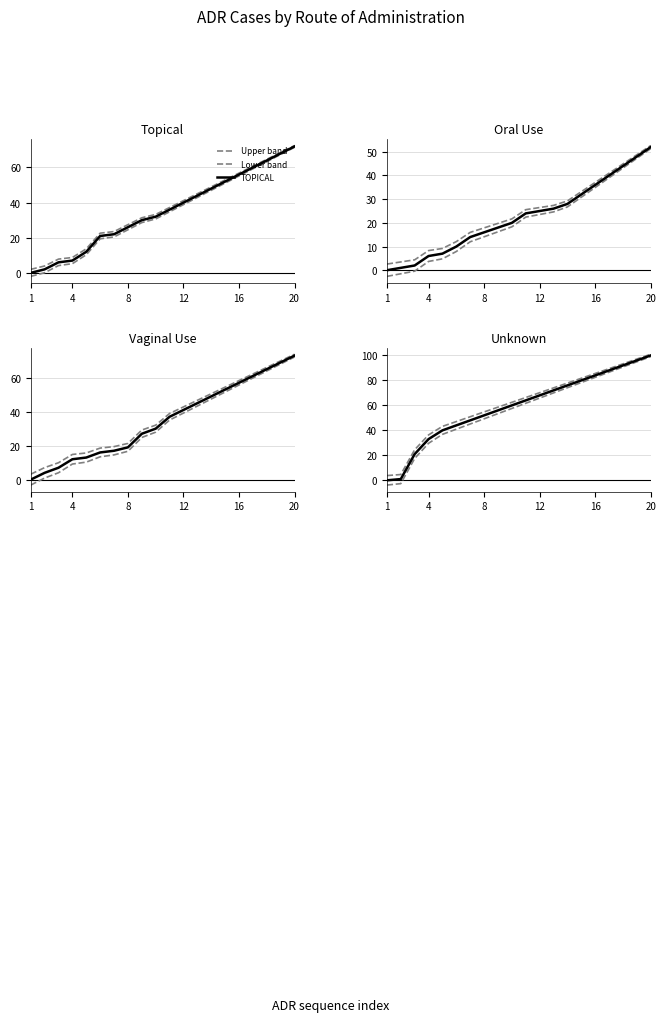

True or false: ORAL USE and Upper band cross at least once.

False